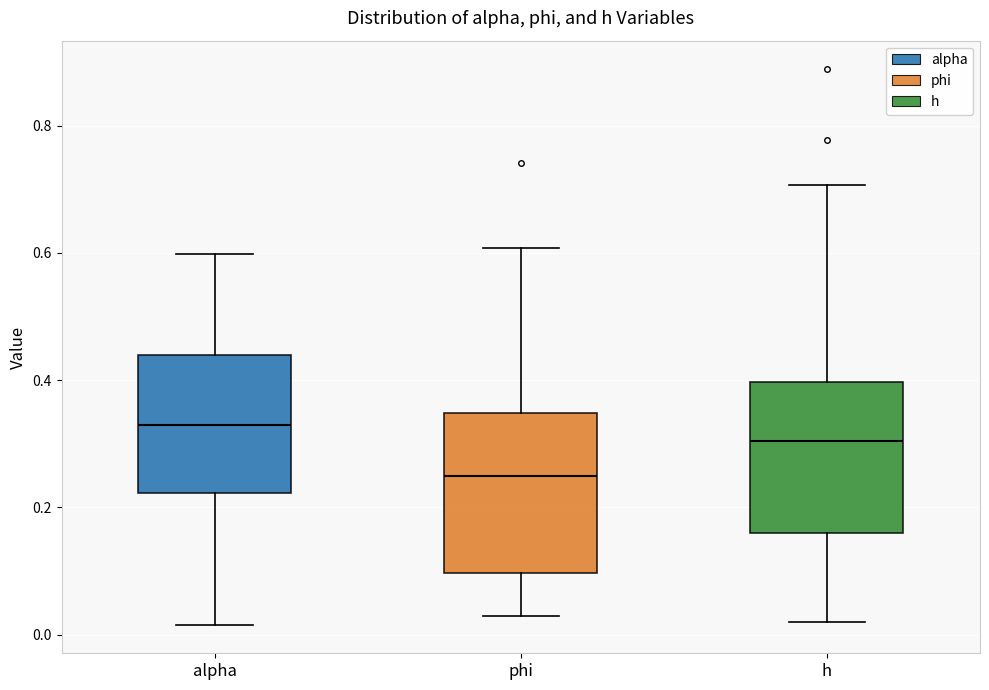

Where does the lower whisker of the box for alpha end on the y-axis? The values are not printed on the chart, so give them approximately, as read against the axis.

0.02